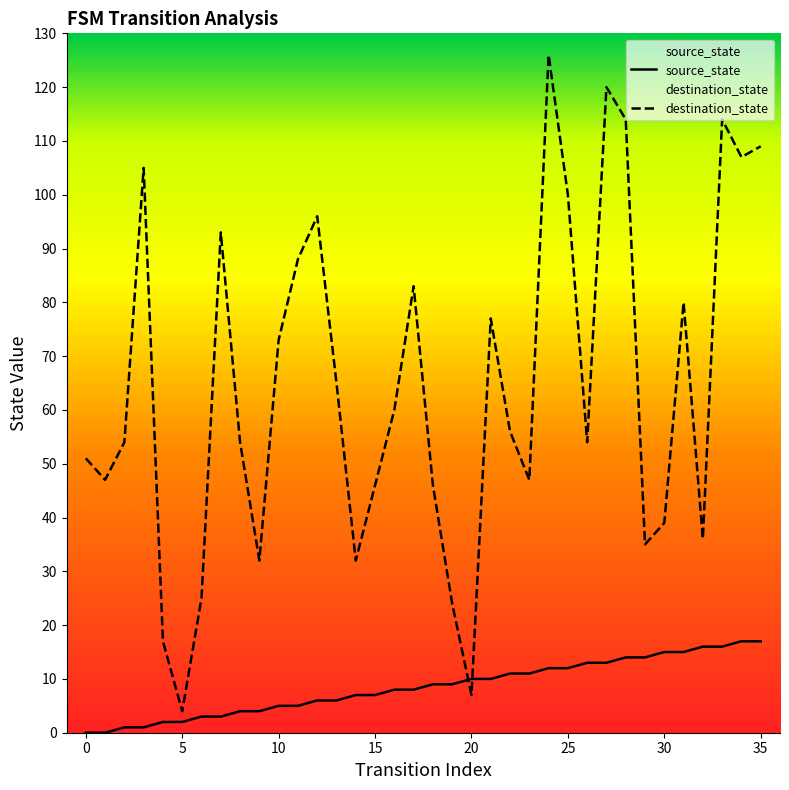

How many intersections are there between source_state and destination_state?

2